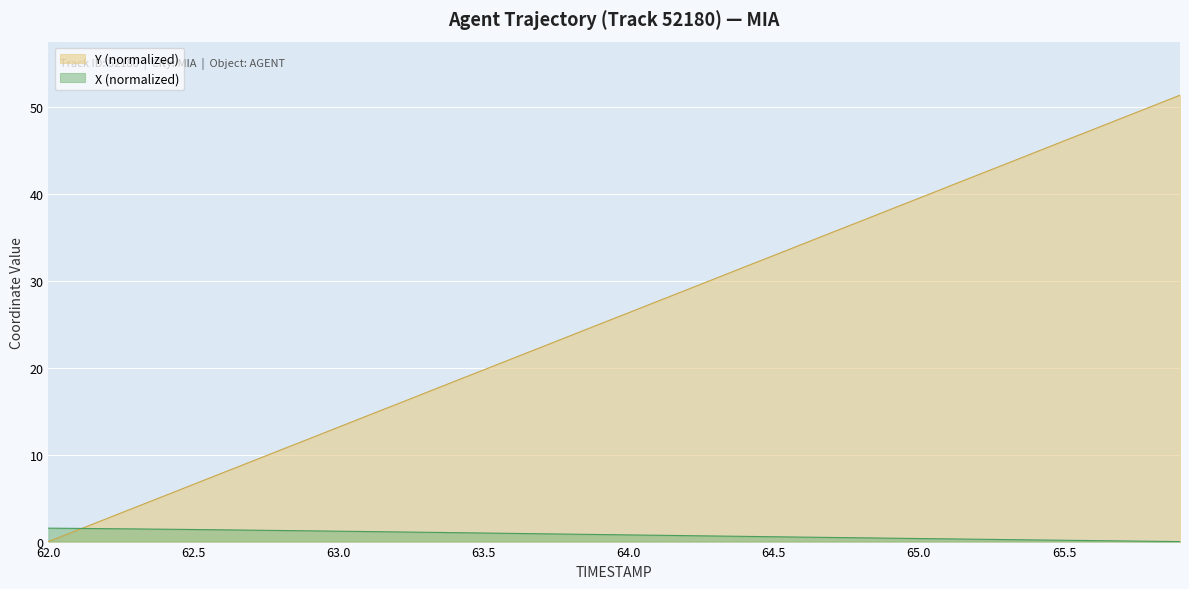

How many distinct data groups are displayed?

2